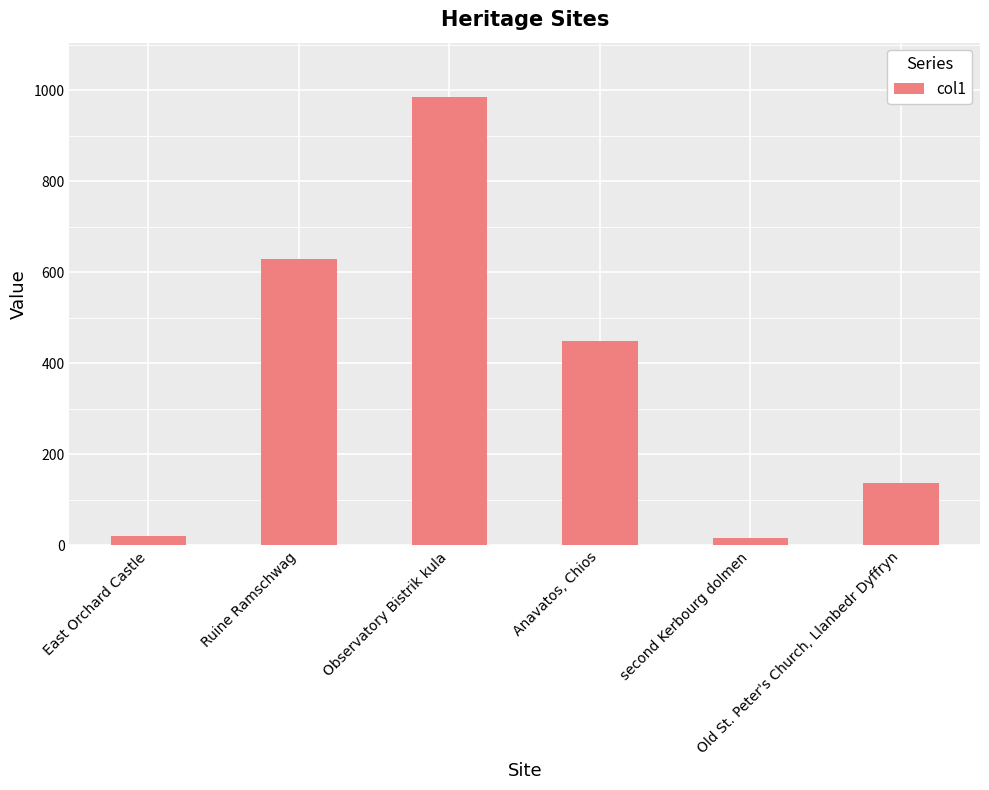

The chart shows a value of 900.1 at Ruine Ramschwag. True or false?

False